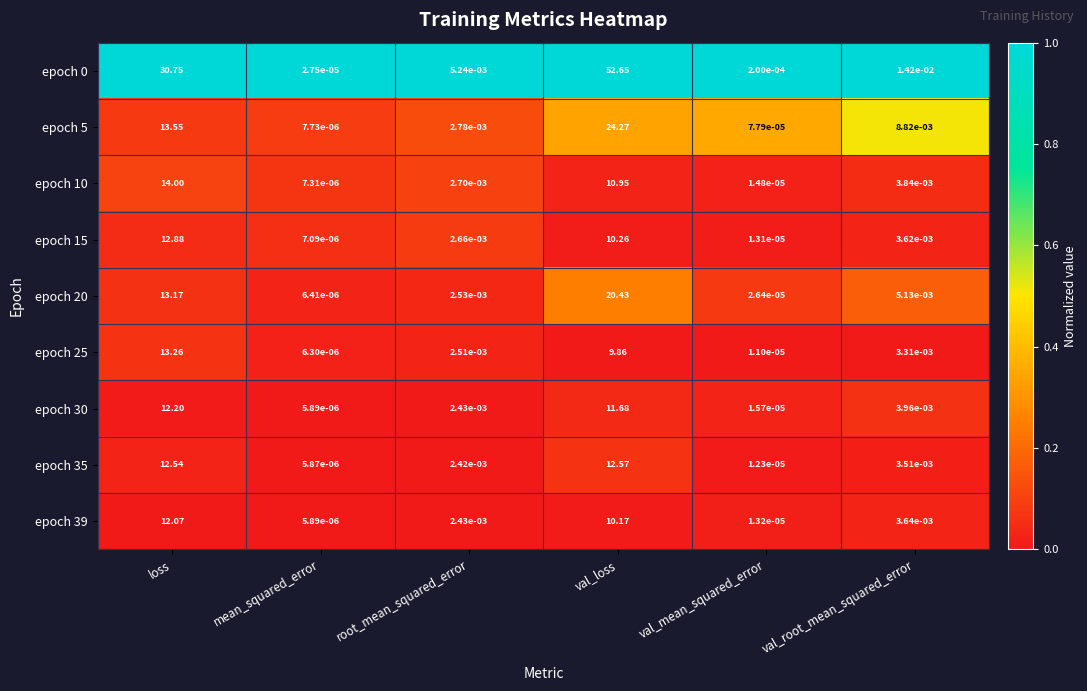

Rank the categories by epoch 30 value from highest to lowest.

loss, val_loss, val_root_mean_squared_error, root_mean_squared_error, val_mean_squared_error, mean_squared_error